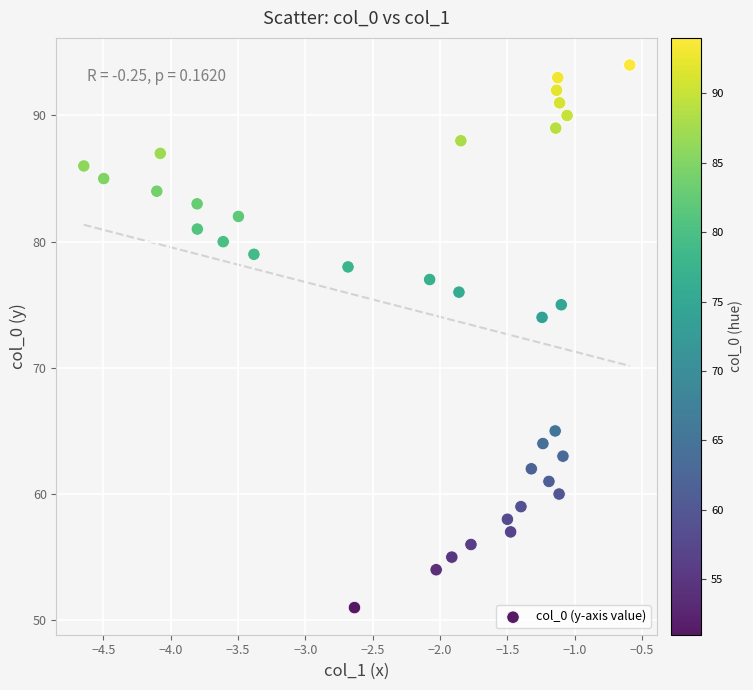

What Y value in the scatter plot is closest to 72?

74